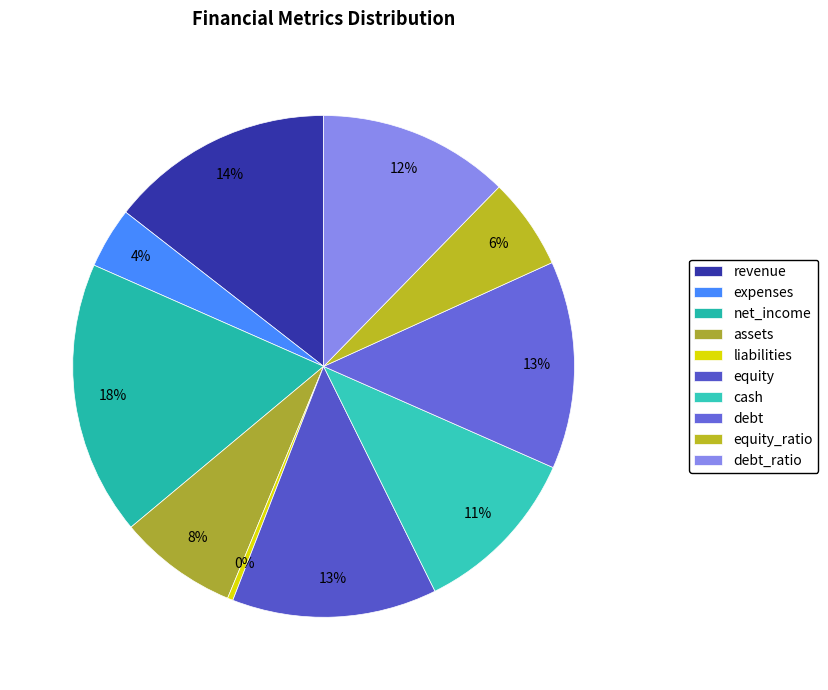

What is the change in value from debt to equity_ratio?

-42